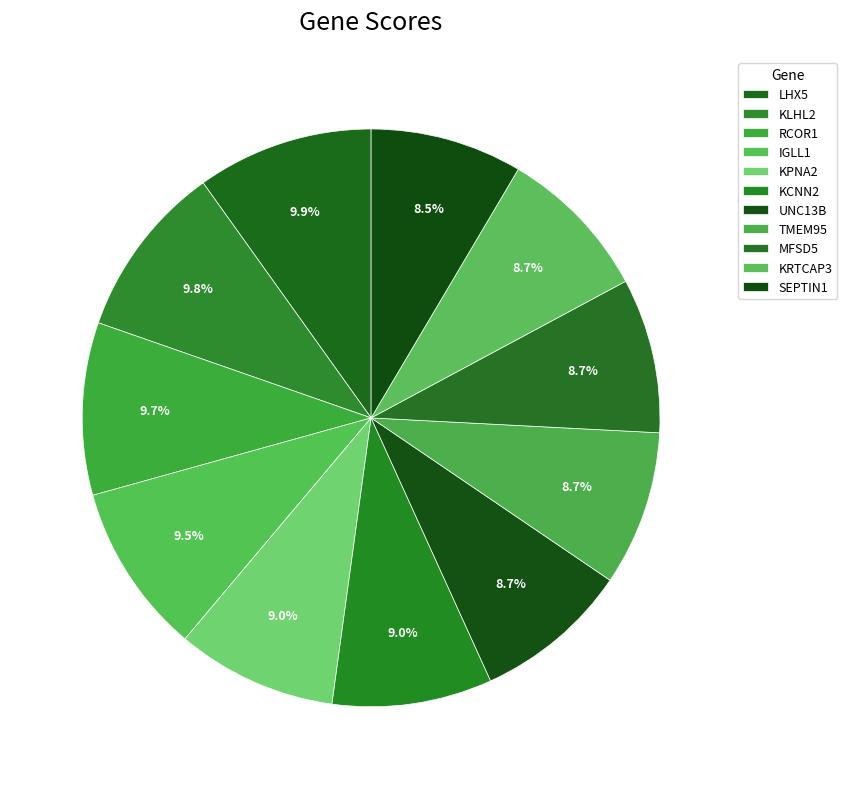

How many segments does this pie chart have?

11